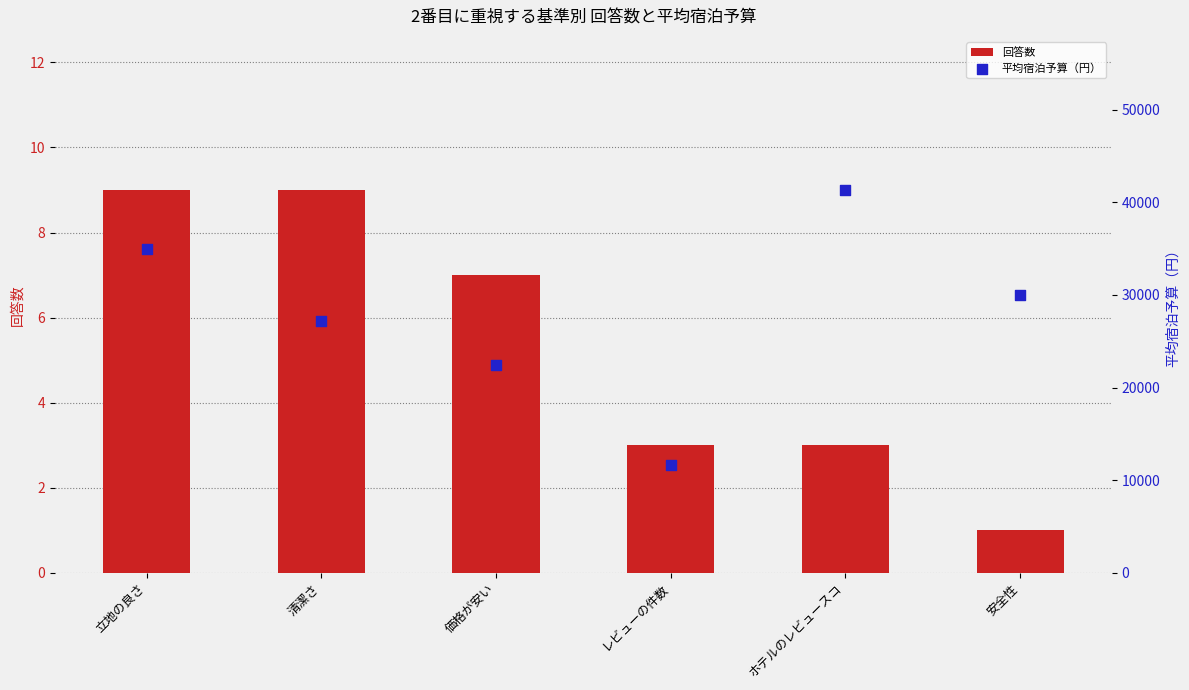

Which series has the largest Y range (max minus min)?

平均宿泊予算（円）